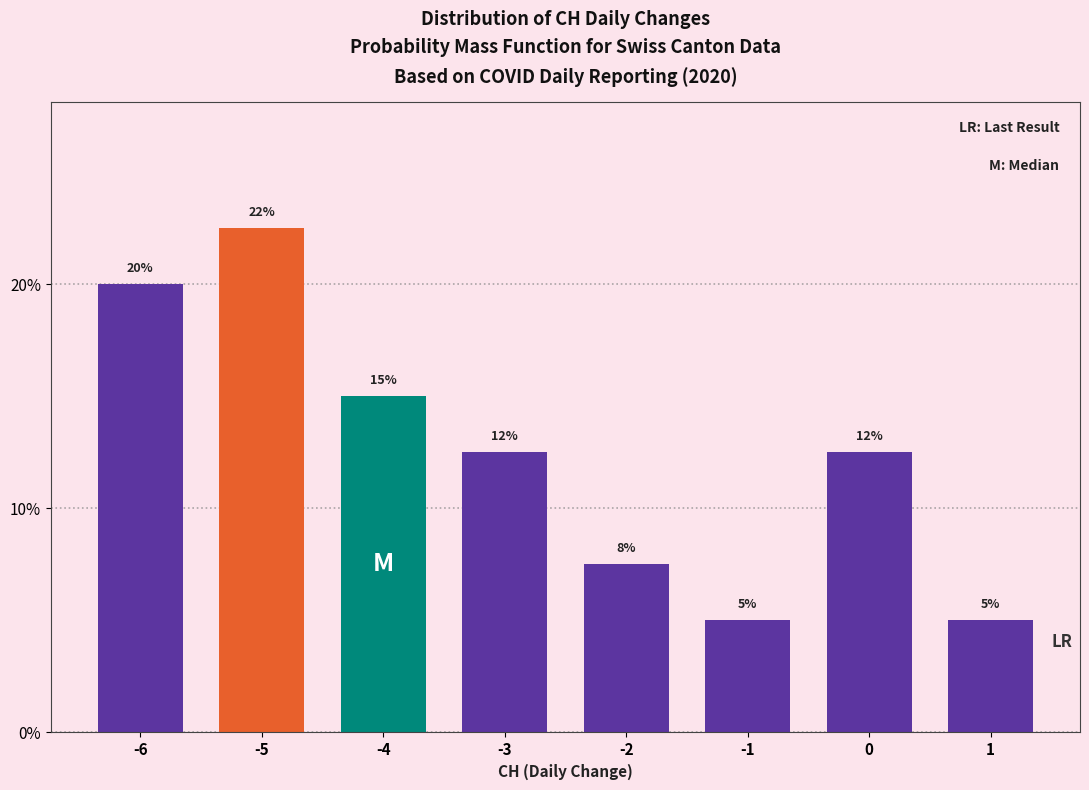

What is the value of the 5th bar from the left?

7.5